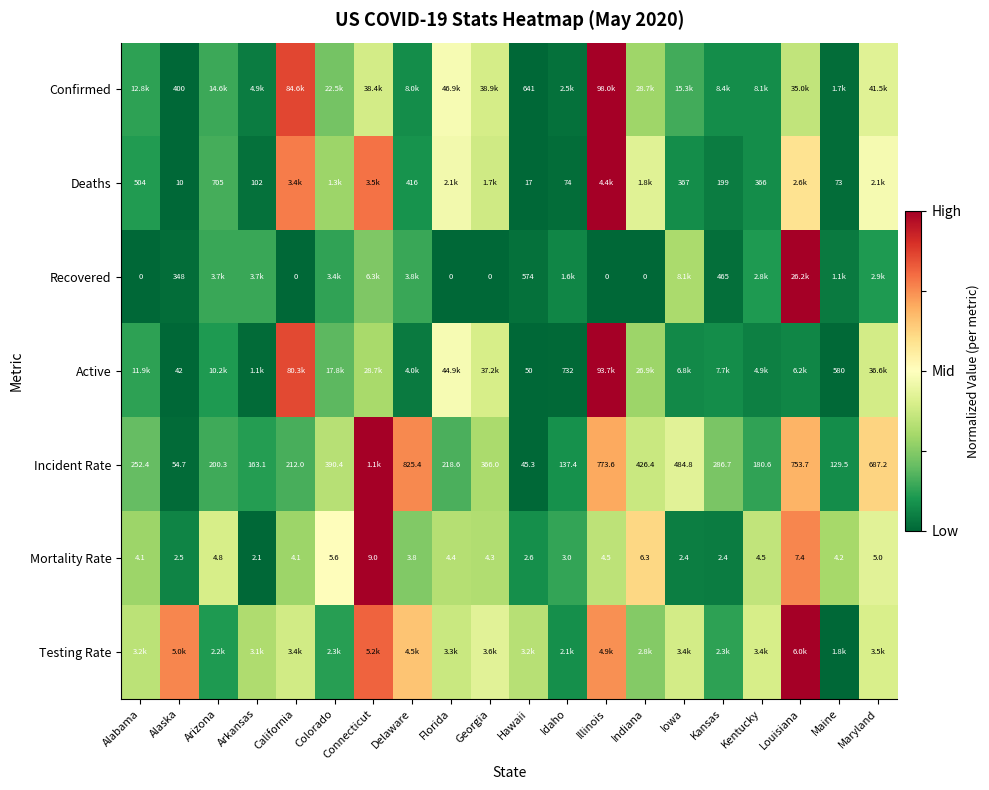

Between Georgia and Idaho, which is larger?

Georgia